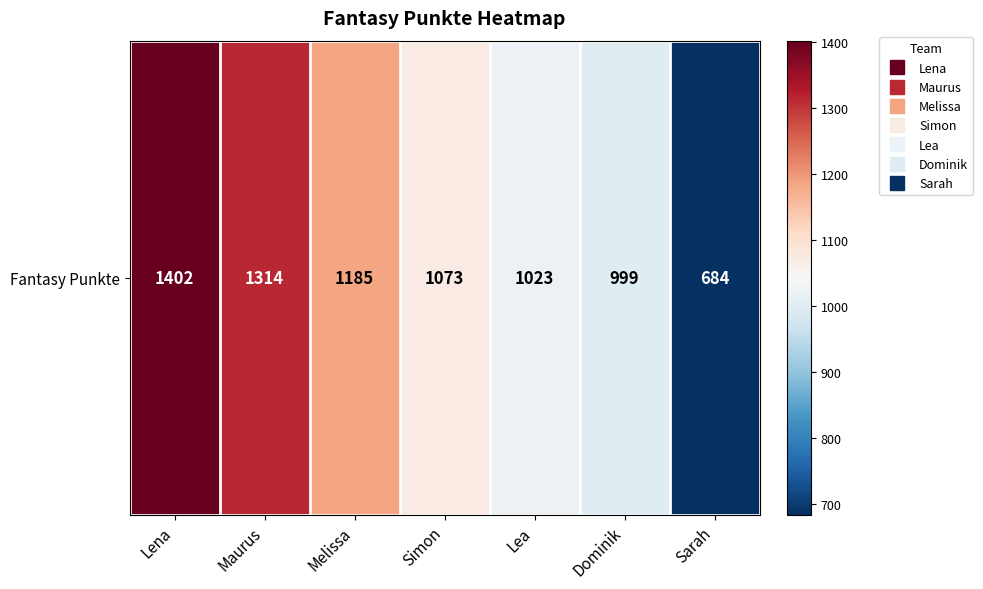

Rank the categories by value from lowest to highest.

Sarah, Dominik, Lea, Simon, Melissa, Maurus, Lena